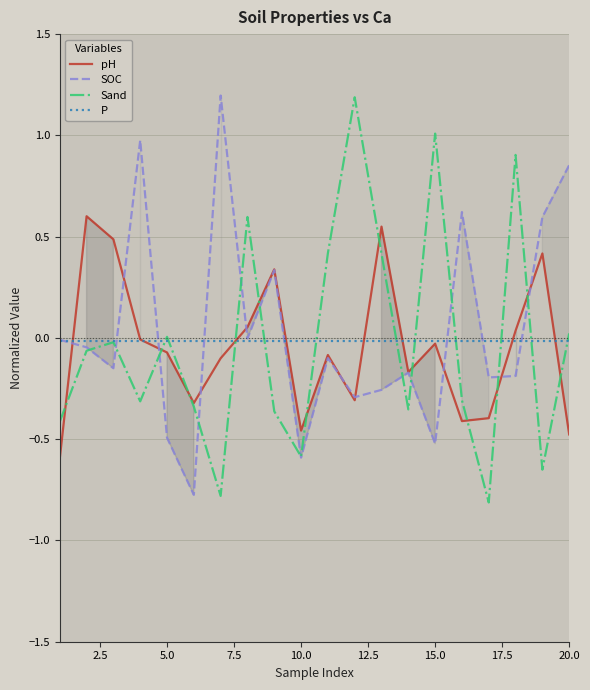

What is the sum of all SOC values?

0.8